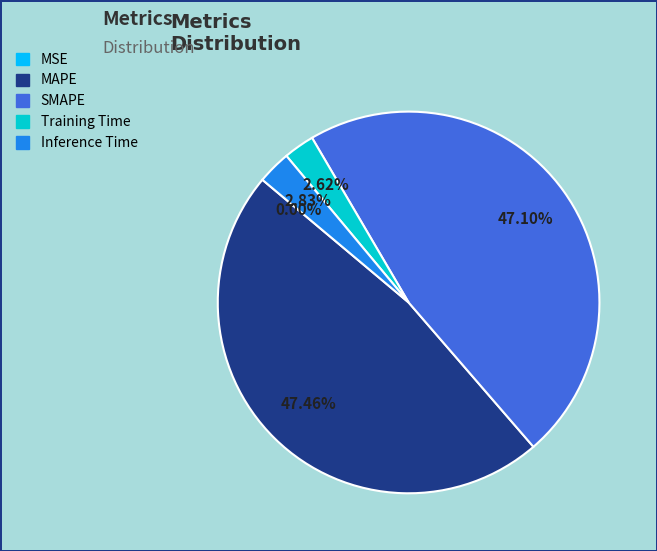

To the nearest percent, what is the difference between the largest and smallest slice percentages?

47%